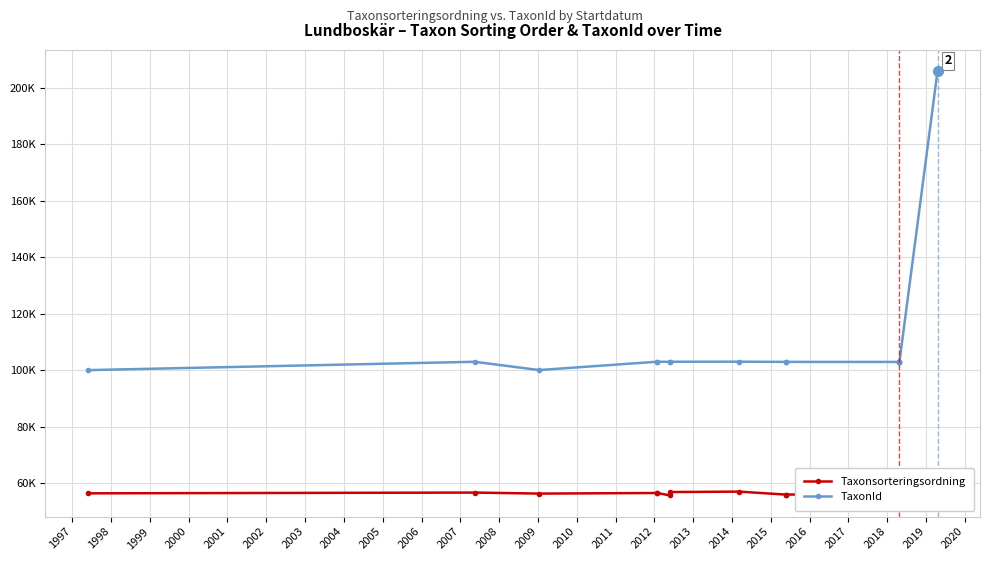

What is the value of the Taxonsorteringsordning point at the 14th from the left?

56812